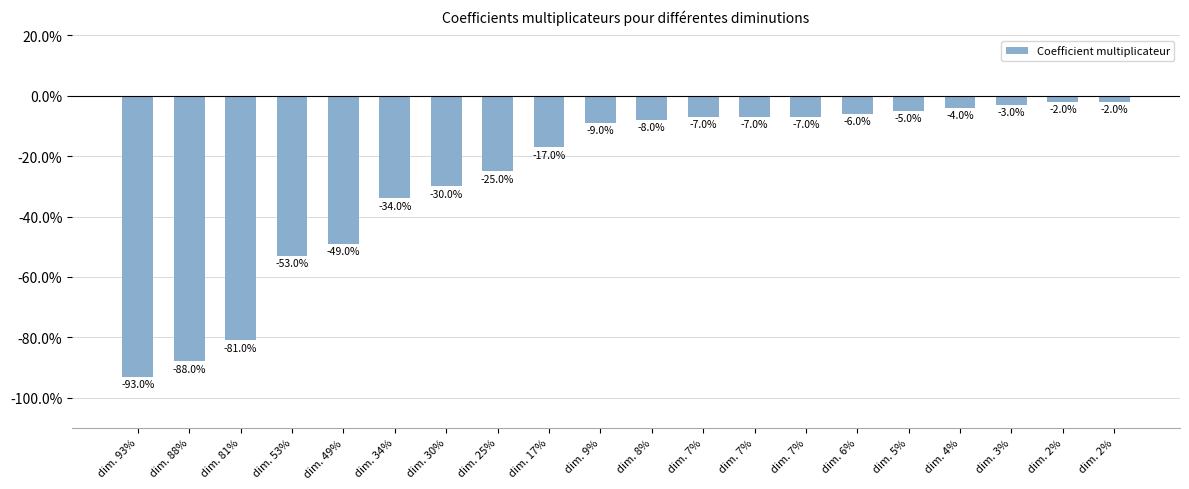

Where is the data nearest to the value 0?

dim. 2%